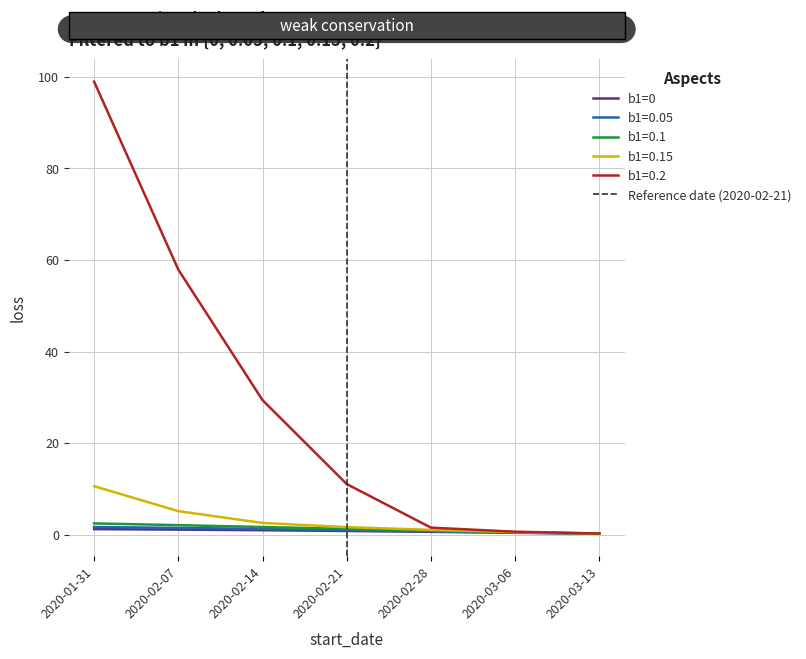

The b1=0.1 series shows 0.3 at 2020-03-13. True or false?

True